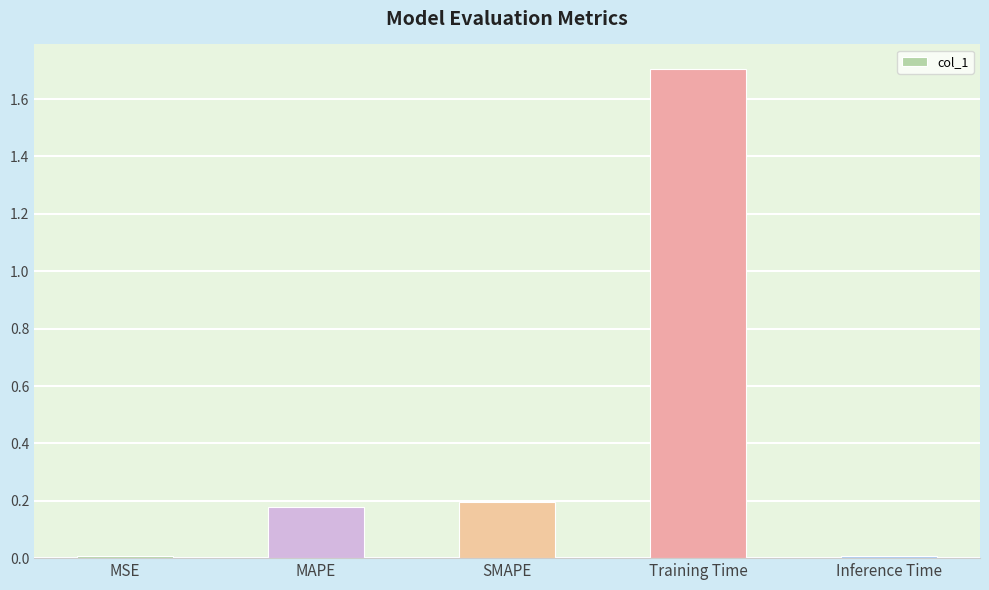

What is the change in value from Training Time to Inference Time?

-1.7